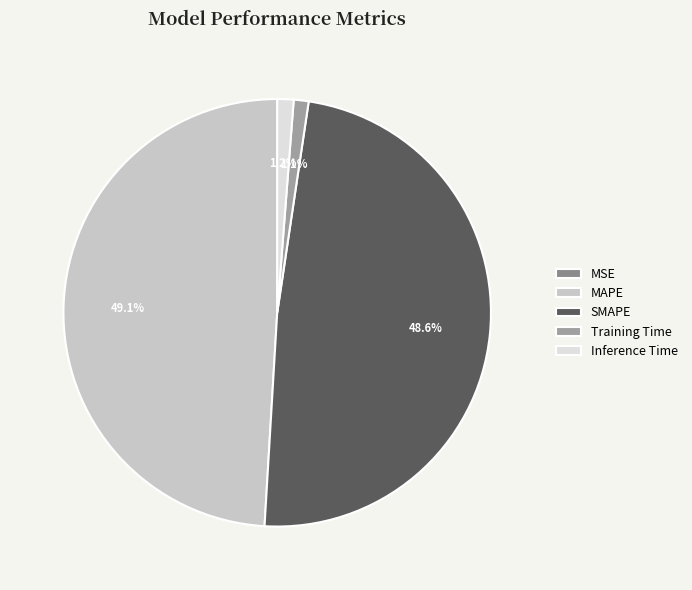

How many slices are in this pie chart?

5